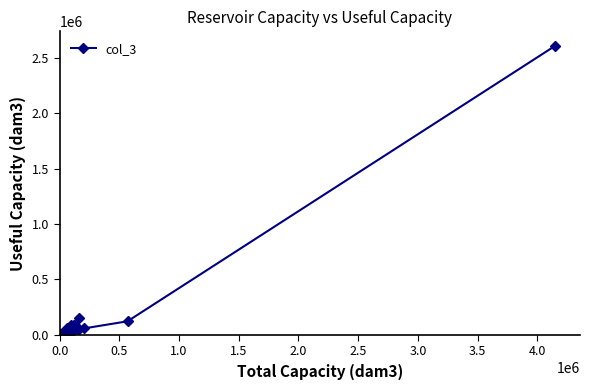

What is the greatest value displayed?

2611000